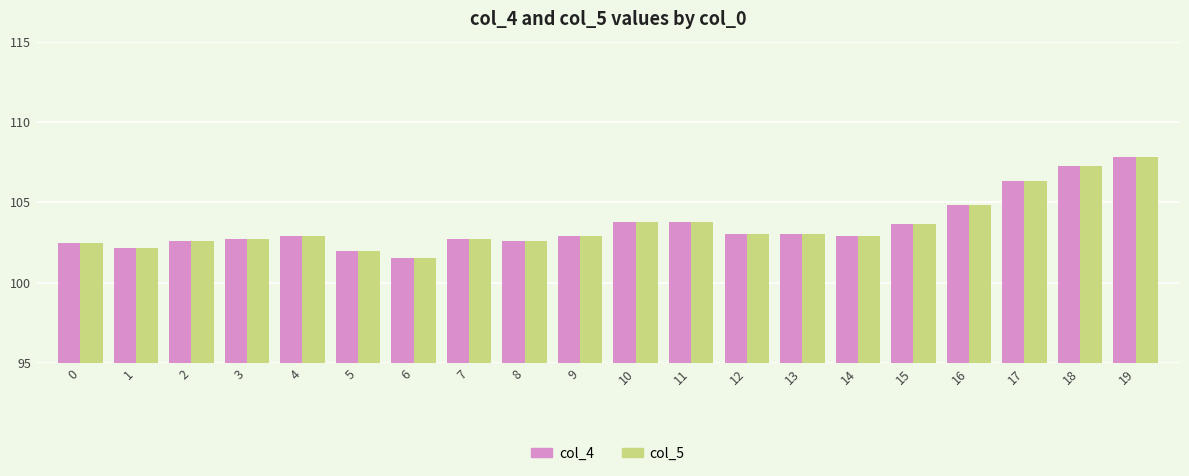

What is the sum of all col_4 values?

2071.2